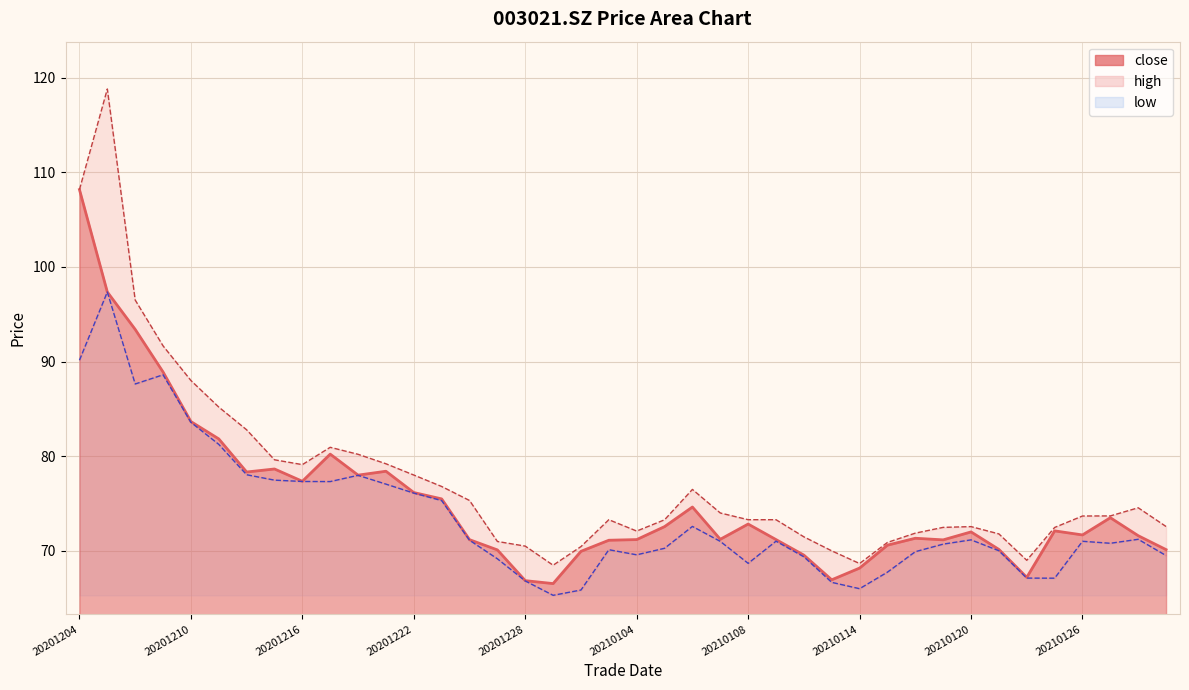

What is the value of the low point at the 18th from the left?

65.3